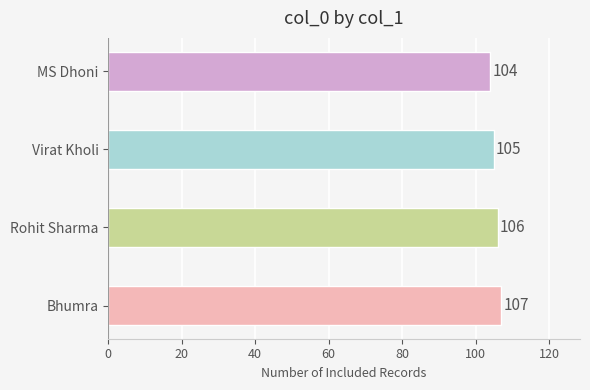

Which has a higher value, Bhumra or Virat Kholi?

Bhumra